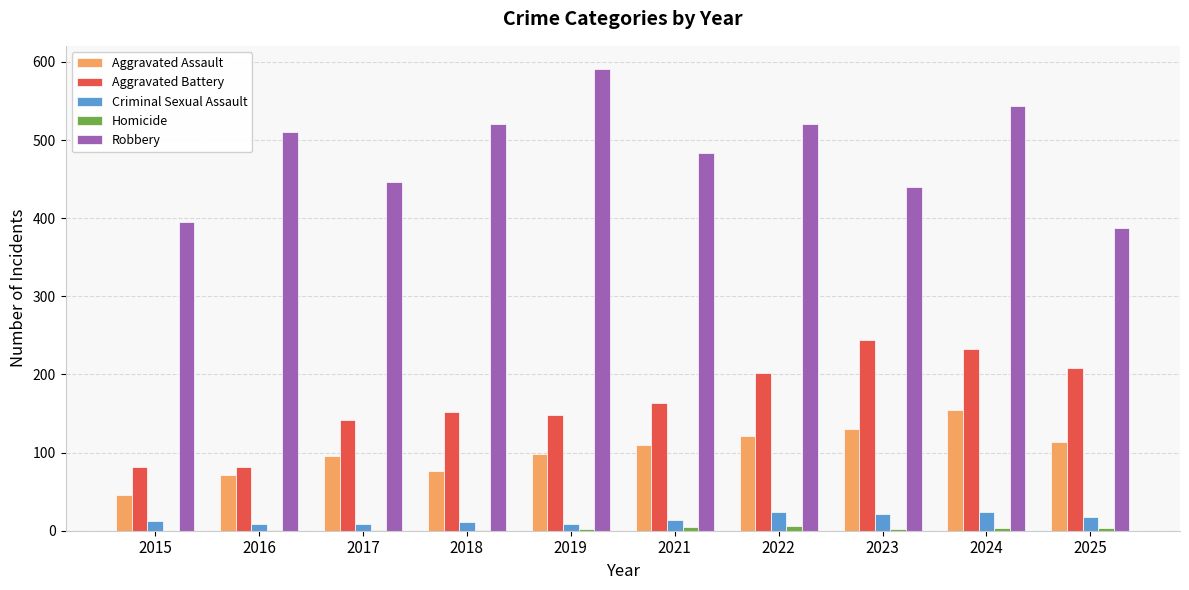

The value of Aggravated Battery at 2016 is 120. True or false?

False